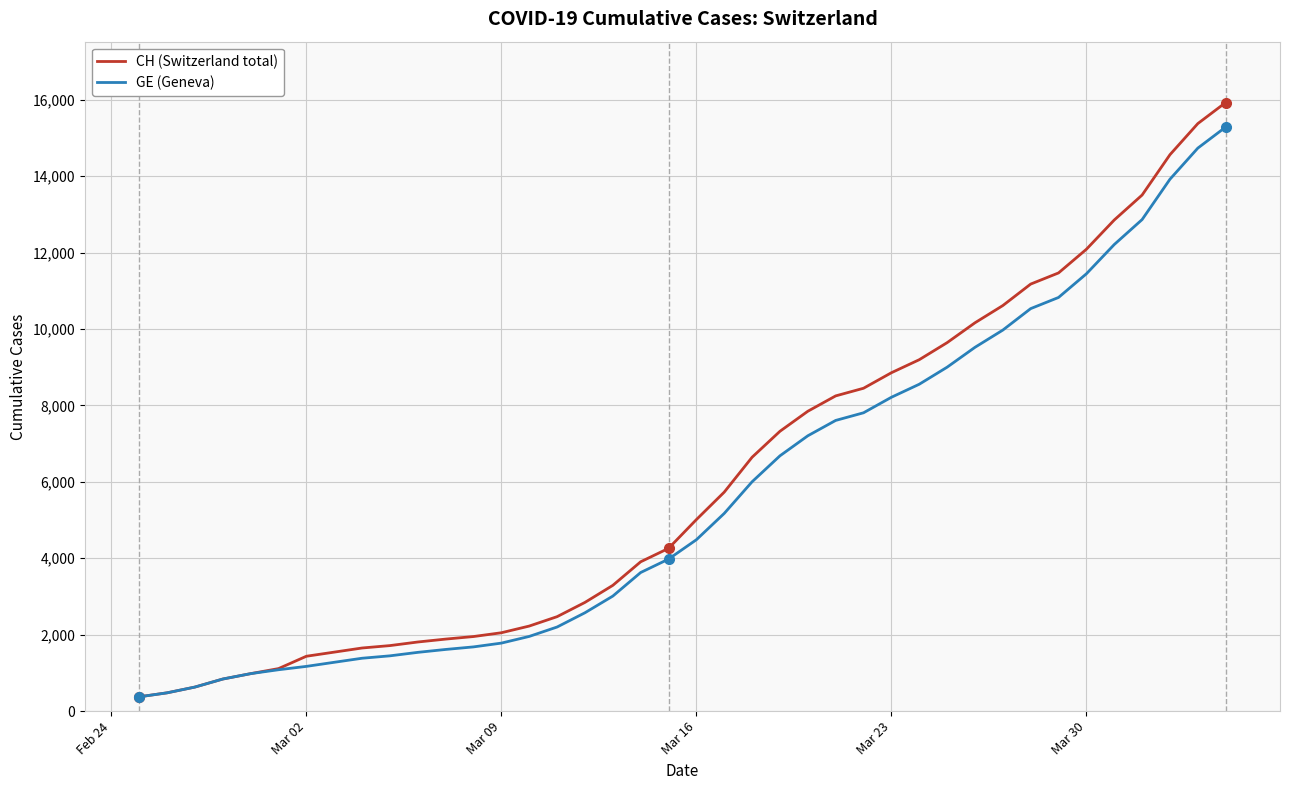

What is the highest value of the CH (Switzerland total) series?

15926